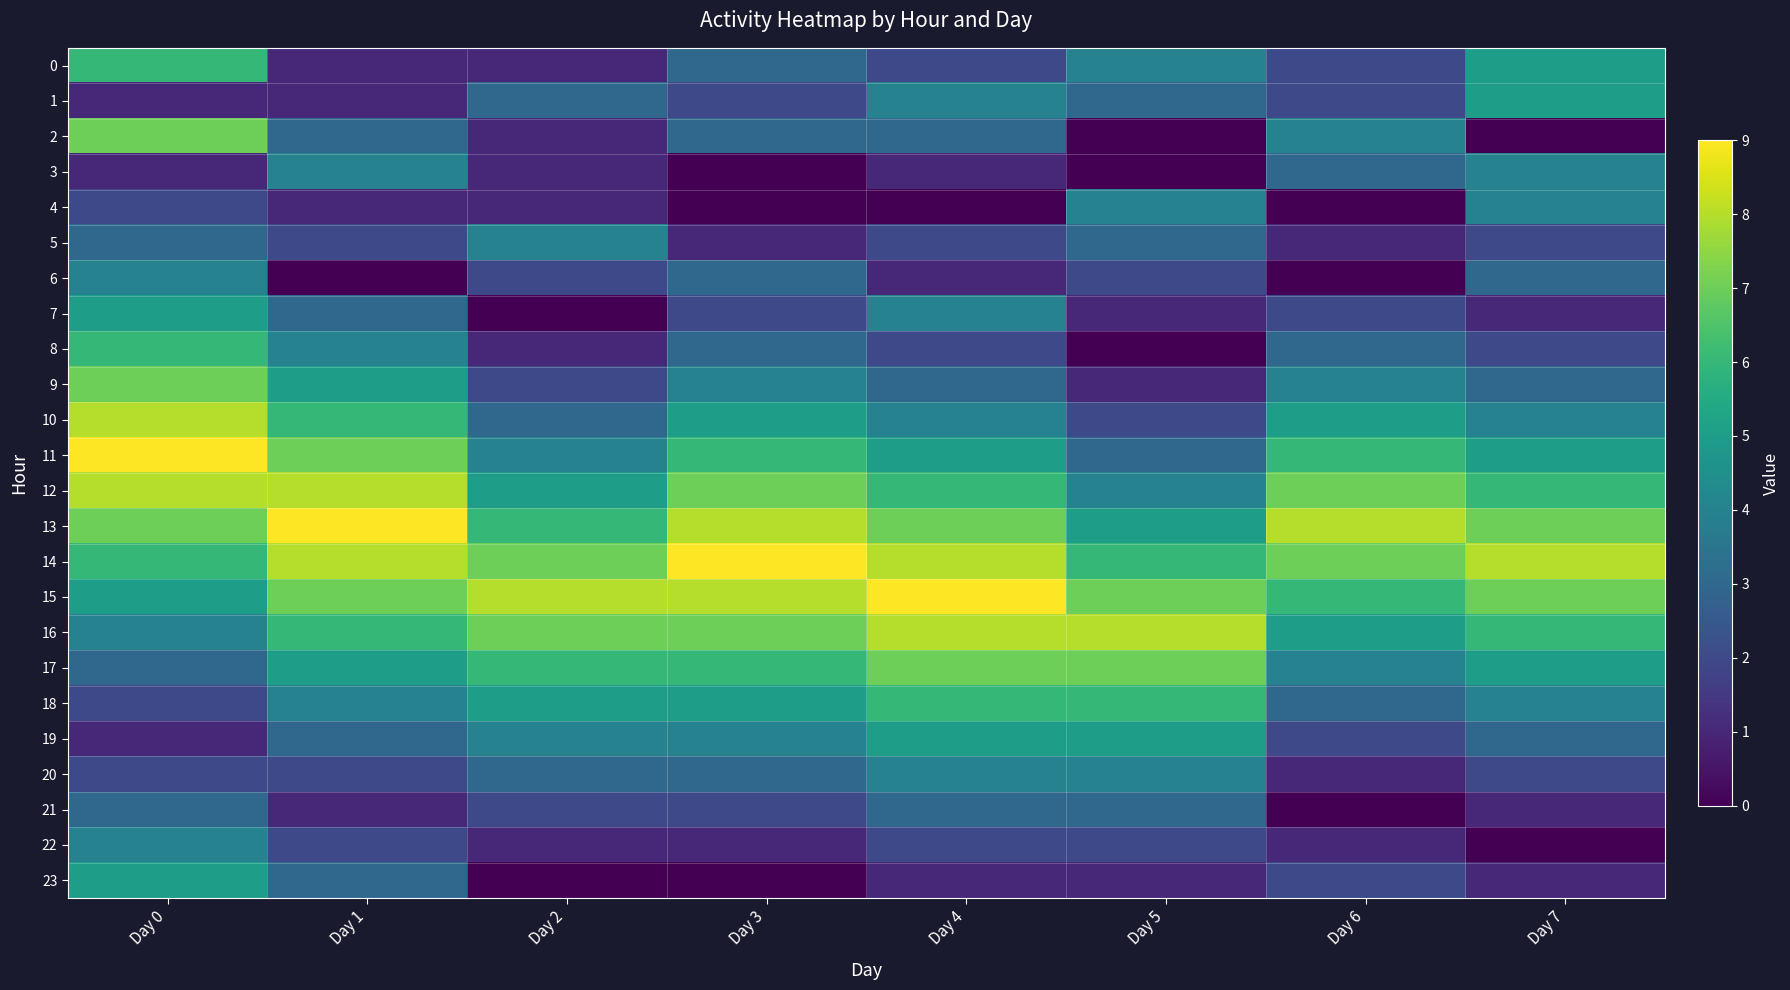

Reading left to right, list all the values displayed in this chart.

0: Day 0=6	Day 1=1	Day 2=1	Day 3=3	Day 4=2	Day 5=4	Day 6=2	Day 7=5
1: Day 0=1	Day 1=1	Day 2=3	Day 3=2	Day 4=4	Day 5=3	Day 6=2	Day 7=5
2: Day 0=7	Day 1=3	Day 2=1	Day 3=3	Day 4=3	Day 5=0	Day 6=4	Day 7=0
3: Day 0=1	Day 1=4	Day 2=1	Day 3=0	Day 4=1	Day 5=0	Day 6=3	Day 7=4
4: Day 0=2	Day 1=1	Day 2=1	Day 3=0	Day 4=0	Day 5=4	Day 6=0	Day 7=4
5: Day 0=3	Day 1=2	Day 2=4	Day 3=1	Day 4=2	Day 5=3	Day 6=1	Day 7=2
6: Day 0=4	Day 1=0	Day 2=2	Day 3=3	Day 4=1	Day 5=2	Day 6=0	Day 7=3
7: Day 0=5	Day 1=3	Day 2=0	Day 3=2	Day 4=4	Day 5=1	Day 6=2	Day 7=1
8: Day 0=6	Day 1=4	Day 2=1	Day 3=3	Day 4=2	Day 5=0	Day 6=3	Day 7=2
9: Day 0=7	Day 1=5	Day 2=2	Day 3=4	Day 4=3	Day 5=1	Day 6=4	Day 7=3
10: Day 0=8	Day 1=6	Day 2=3	Day 3=5	Day 4=4	Day 5=2	Day 6=5	Day 7=4
11: Day 0=9	Day 1=7	Day 2=4	Day 3=6	Day 4=5	Day 5=3	Day 6=6	Day 7=5
12: Day 0=8	Day 1=8	Day 2=5	Day 3=7	Day 4=6	Day 5=4	Day 6=7	Day 7=6
13: Day 0=7	Day 1=9	Day 2=6	Day 3=8	Day 4=7	Day 5=5	Day 6=8	Day 7=7
14: Day 0=6	Day 1=8	Day 2=7	Day 3=9	Day 4=8	Day 5=6	Day 6=7	Day 7=8
15: Day 0=5	Day 1=7	Day 2=8	Day 3=8	Day 4=9	Day 5=7	Day 6=6	Day 7=7
16: Day 0=4	Day 1=6	Day 2=7	Day 3=7	Day 4=8	Day 5=8	Day 6=5	Day 7=6
17: Day 0=3	Day 1=5	Day 2=6	Day 3=6	Day 4=7	Day 5=7	Day 6=4	Day 7=5
18: Day 0=2	Day 1=4	Day 2=5	Day 3=5	Day 4=6	Day 5=6	Day 6=3	Day 7=4
19: Day 0=1	Day 1=3	Day 2=4	Day 3=4	Day 4=5	Day 5=5	Day 6=2	Day 7=3
20: Day 0=2	Day 1=2	Day 2=3	Day 3=3	Day 4=4	Day 5=4	Day 6=1	Day 7=2
21: Day 0=3	Day 1=1	Day 2=2	Day 3=2	Day 4=3	Day 5=3	Day 6=0	Day 7=1
22: Day 0=4	Day 1=2	Day 2=1	Day 3=1	Day 4=2	Day 5=2	Day 6=1	Day 7=0
23: Day 0=5	Day 1=3	Day 2=0	Day 3=0	Day 4=1	Day 5=1	Day 6=2	Day 7=1